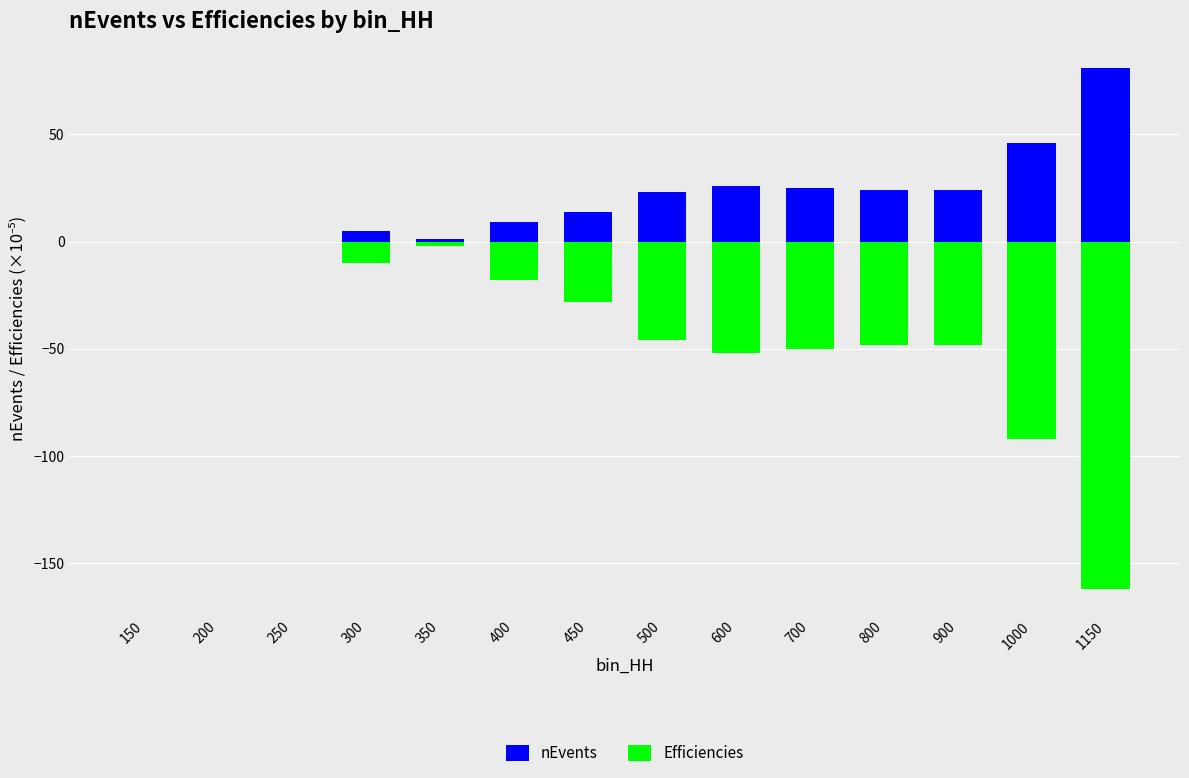

What is the minimum value shown in the chart?

-162.0